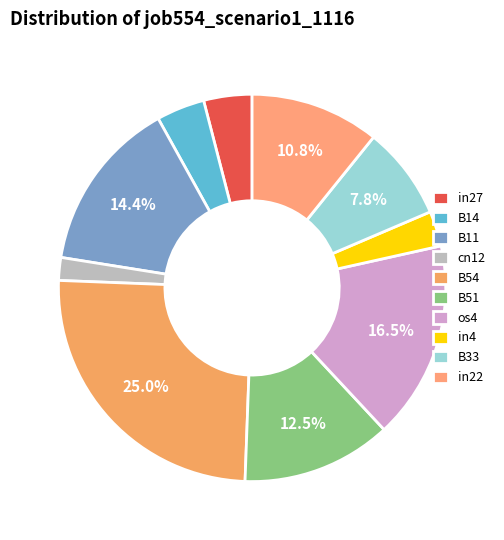

Which category has the smallest portion of the pie?

cn12